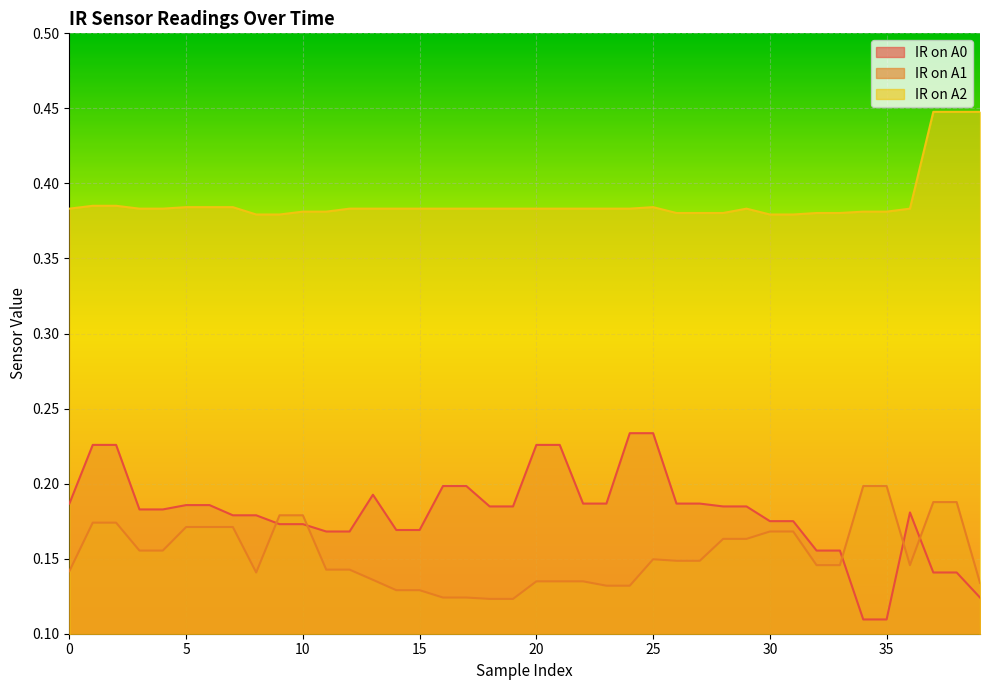

In IR on A2, how many points are higher than both neighbors (excluding endpoints)?

2